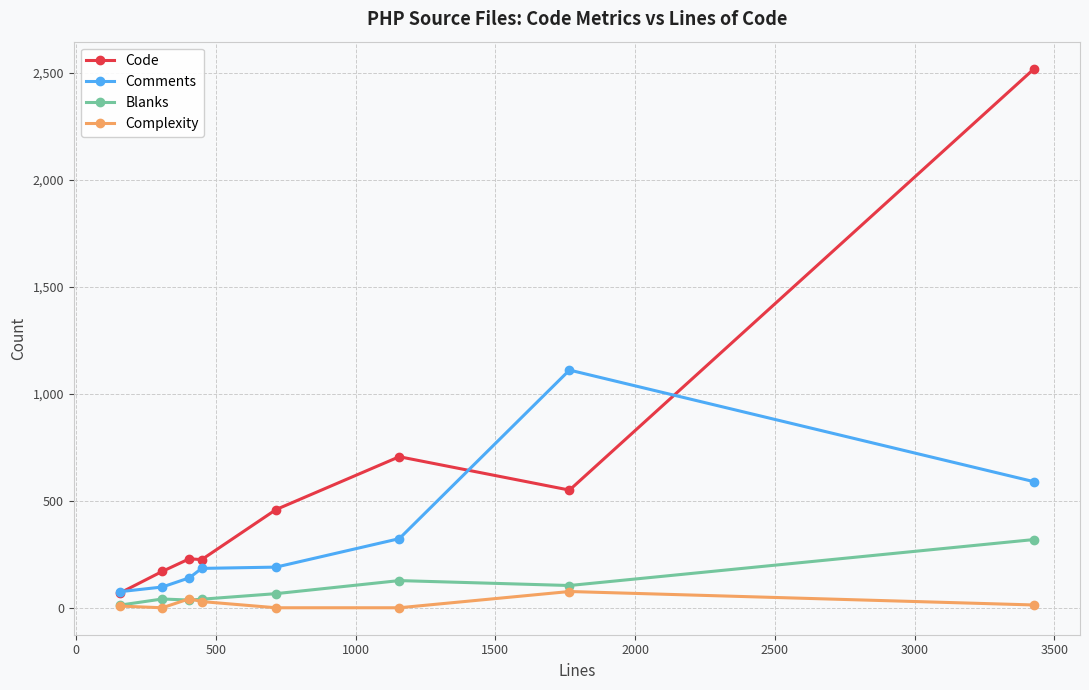

How many data points in Blanks are less than 66?

4